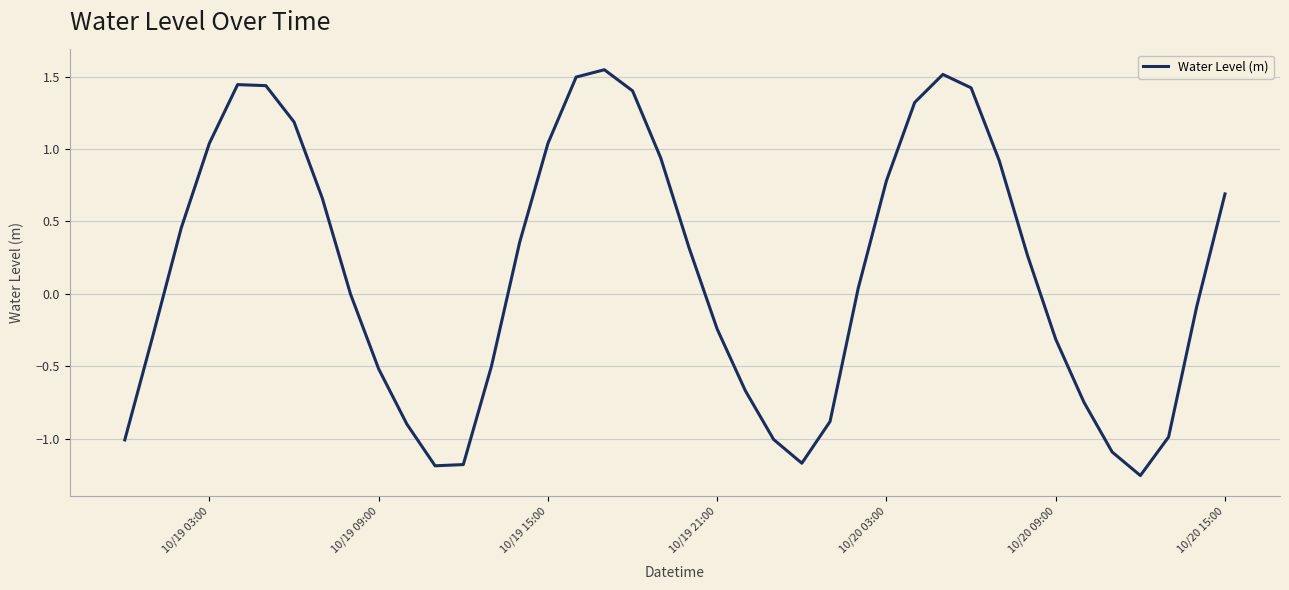

What is the difference between the maximum and minimum values?

2.8